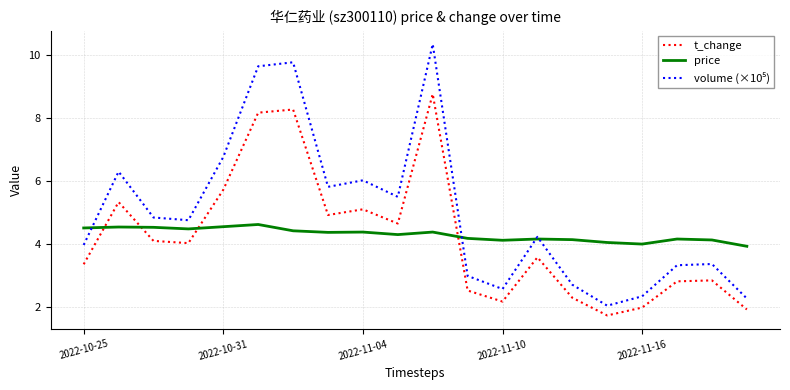

Which series ends up on top after the final intersection of t_change and price?

price